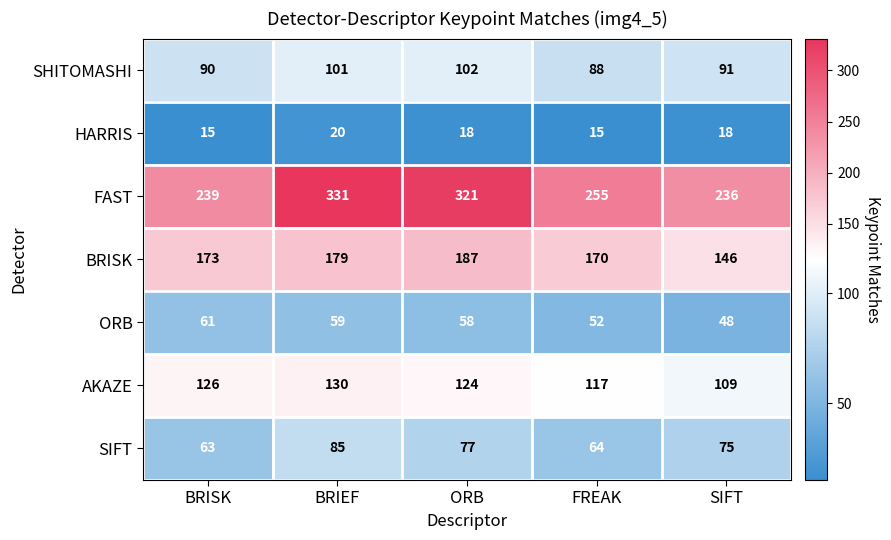

At which label does FAST first exceed 255?

BRIEF